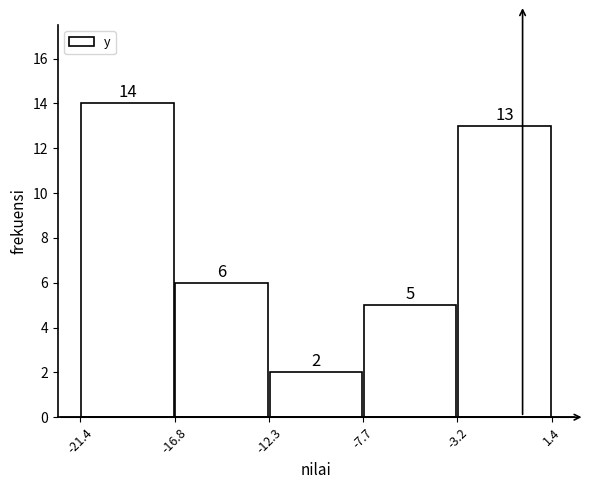

Which range on the x-axis has the tallest bar?

-21.4 to -16.8